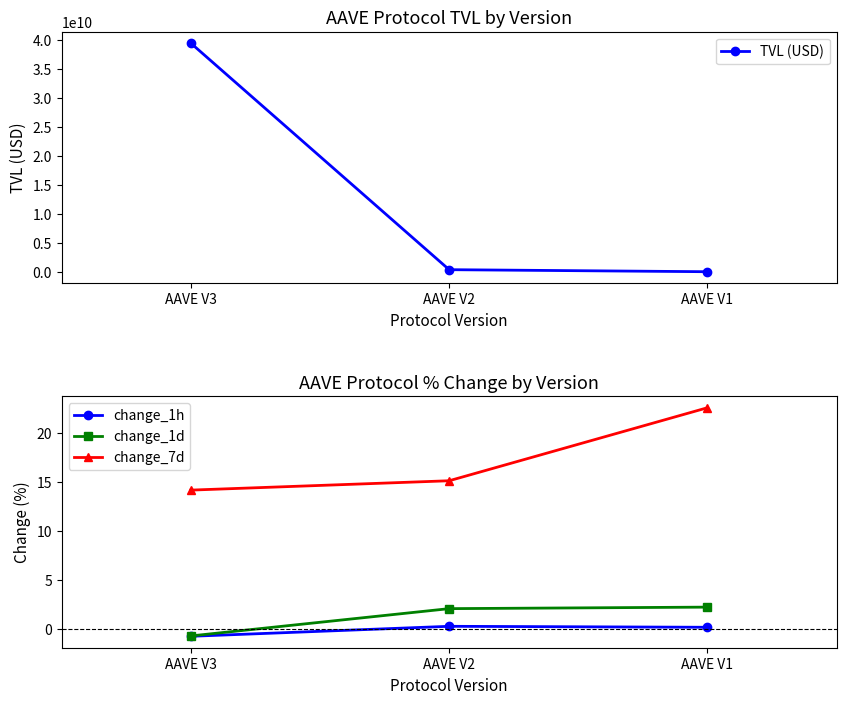

What are all the series names shown in the legend?

TVL (USD), change_1h, change_1d, change_7d